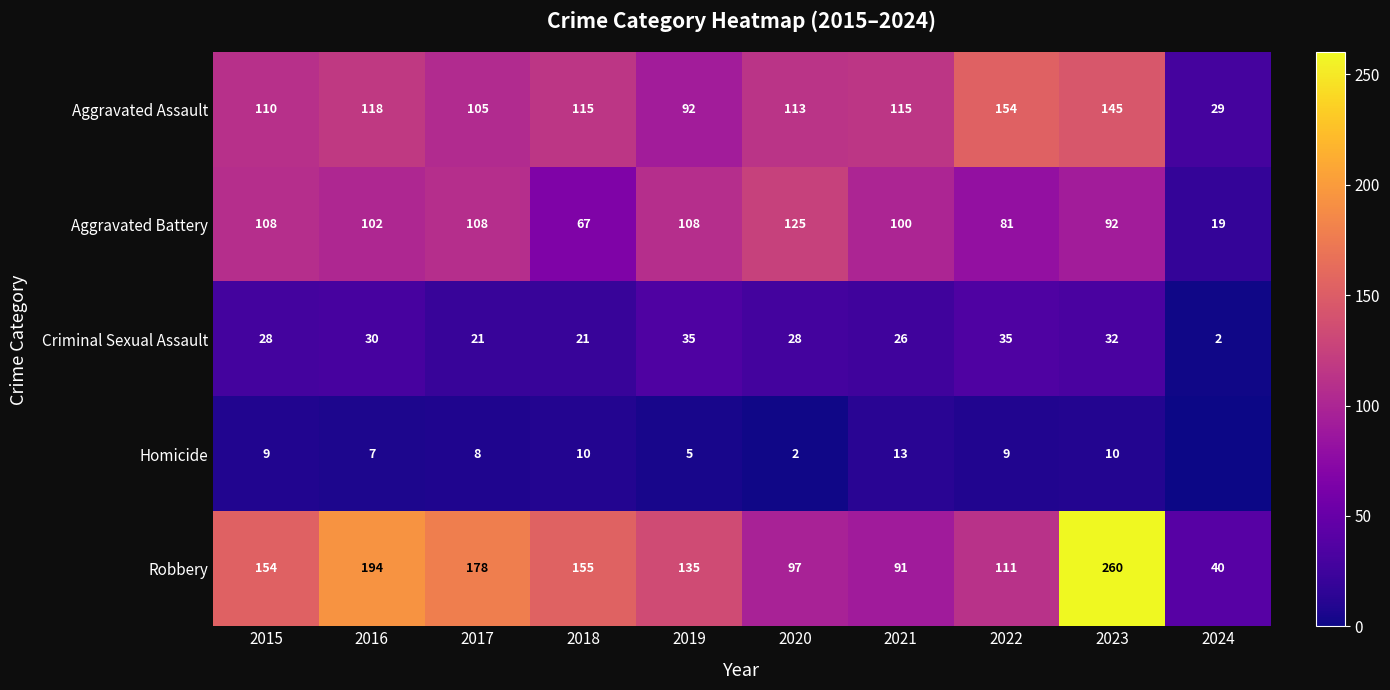

Is it true that Robbery equals 260 at 2023?

True